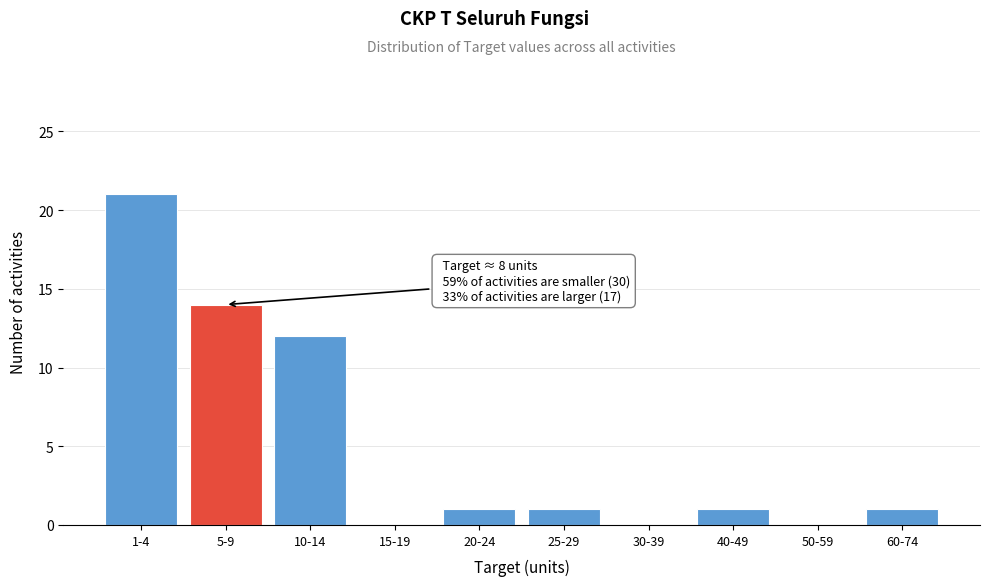

Reading left to right, list all the values displayed in this chart.

1-4=21	5-9=14	10-14=12	15-19=0	20-24=1	25-29=1	30-39=0	40-49=1	50-59=0	60-74=1